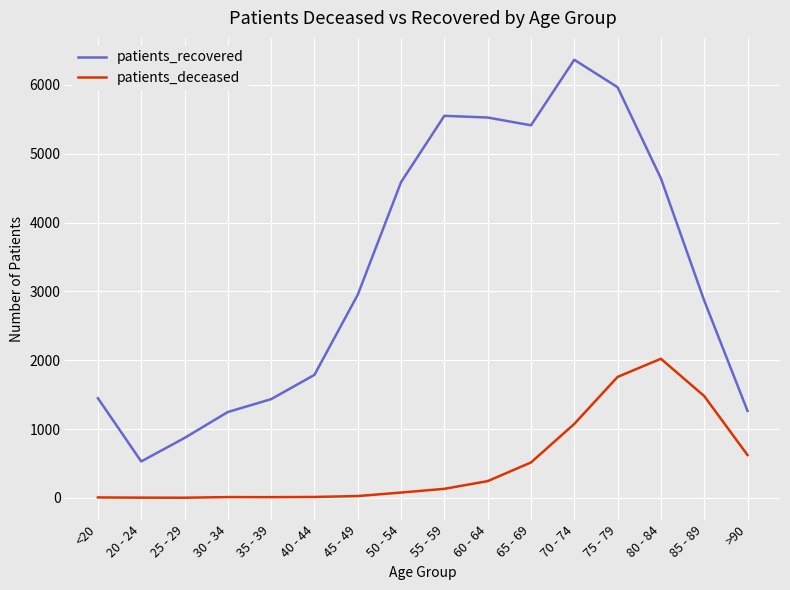

Which series has the largest range (max minus min)?

patients_recovered